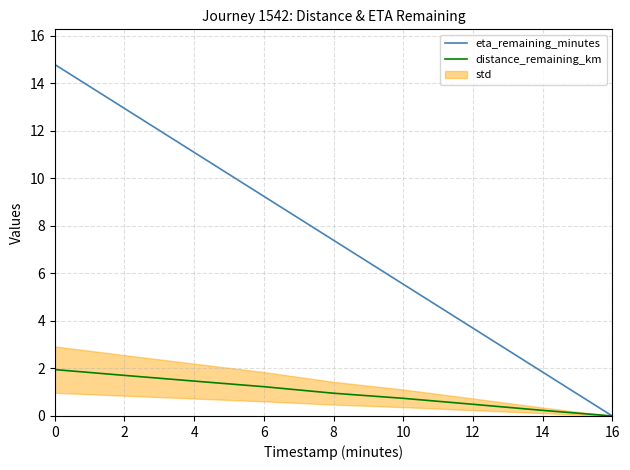

What is the highest value of the distance_remaining_km series?

2.0